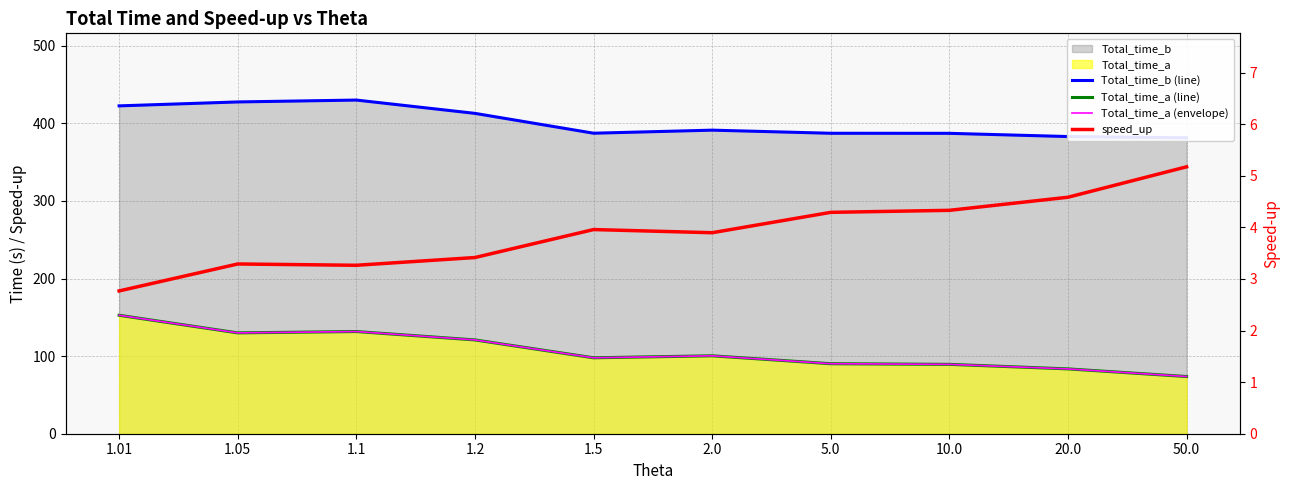

At which category does speed_up reach its first local valley?

1.1